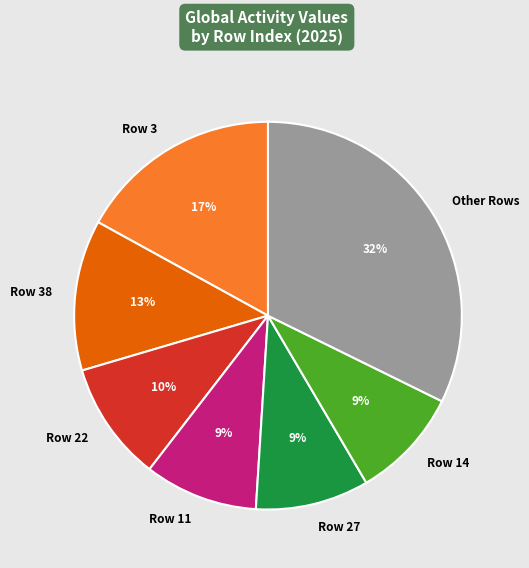

How many segments does this pie chart have?

7